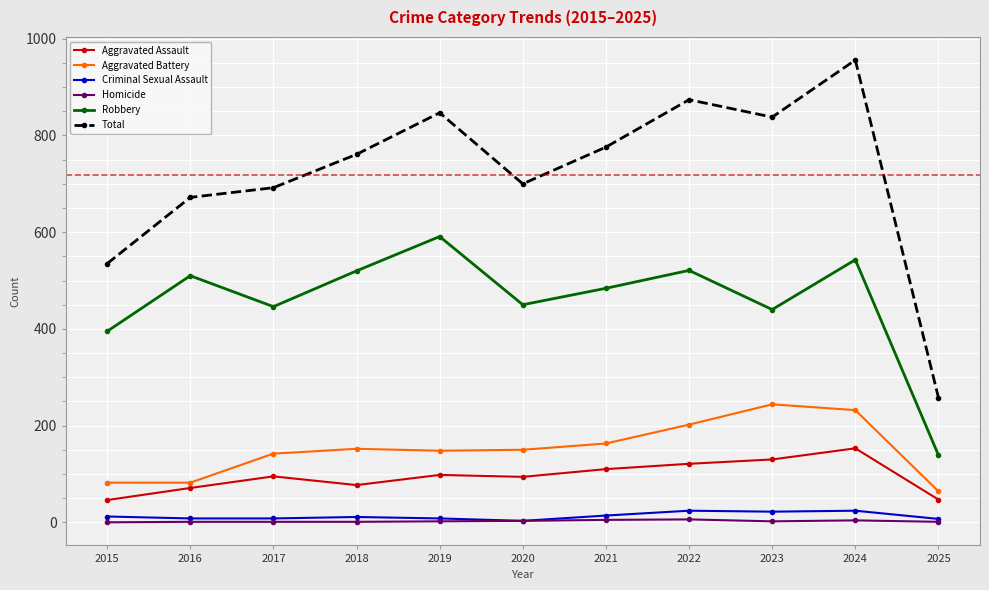

At which category does the chart reach its peak across all series?

2024